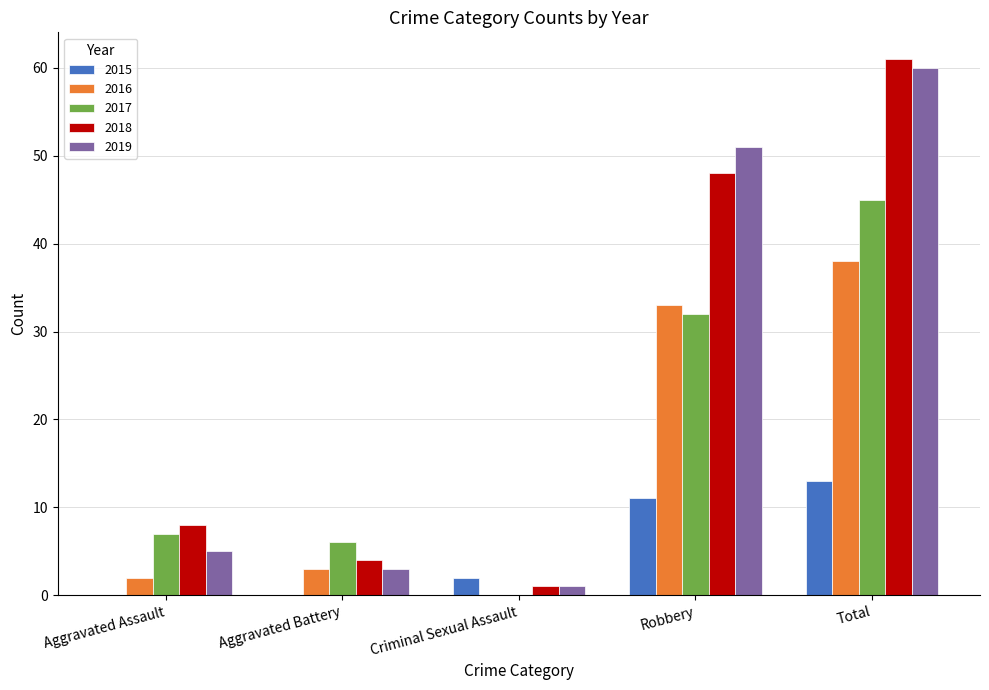

Is the value of 2019 at Aggravated Assault greater than the value of 2016 at Aggravated Battery?

Yes